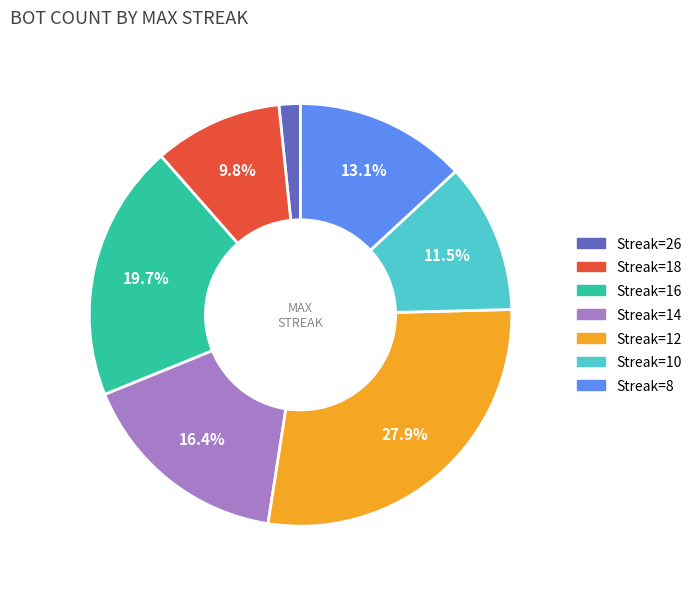

Is there any slice that represents more than half of the pie?

No